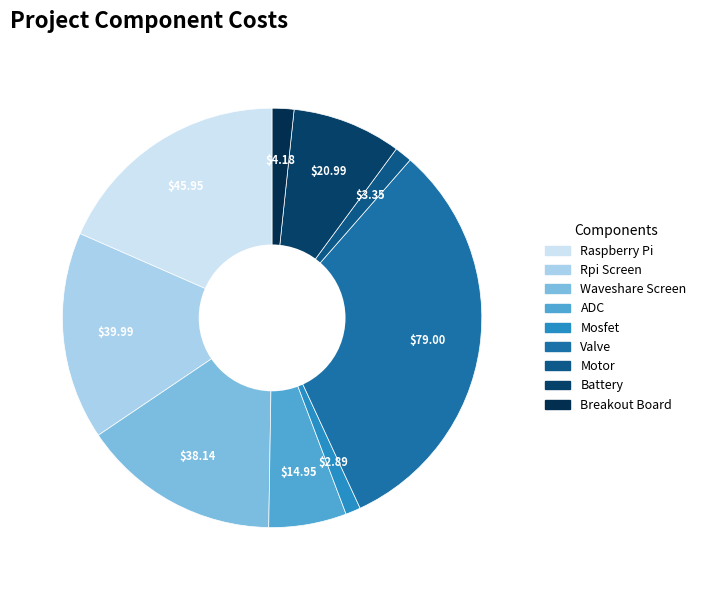

Which category has the biggest portion of the pie?

Valve